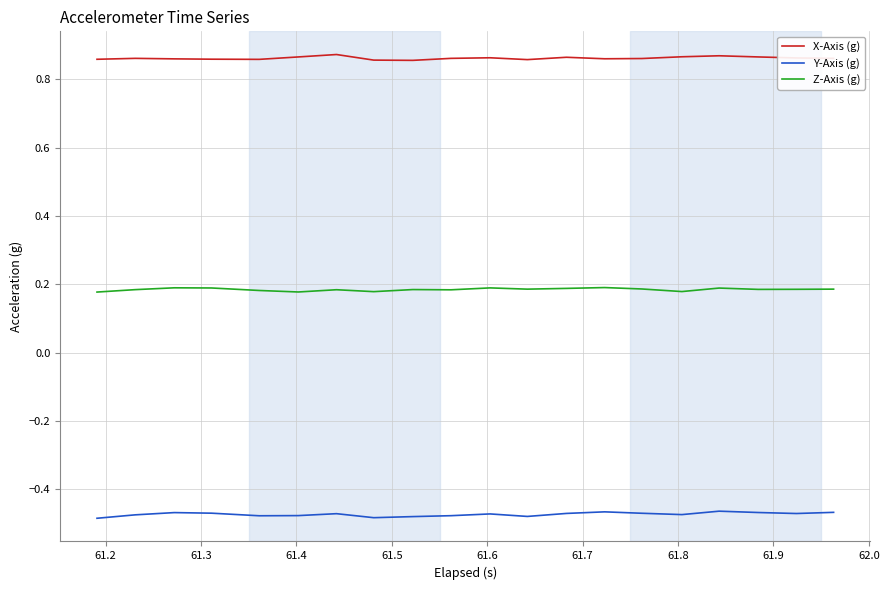

True or false: Z-Axis (g) and Y-Axis (g) cross at least once.

False